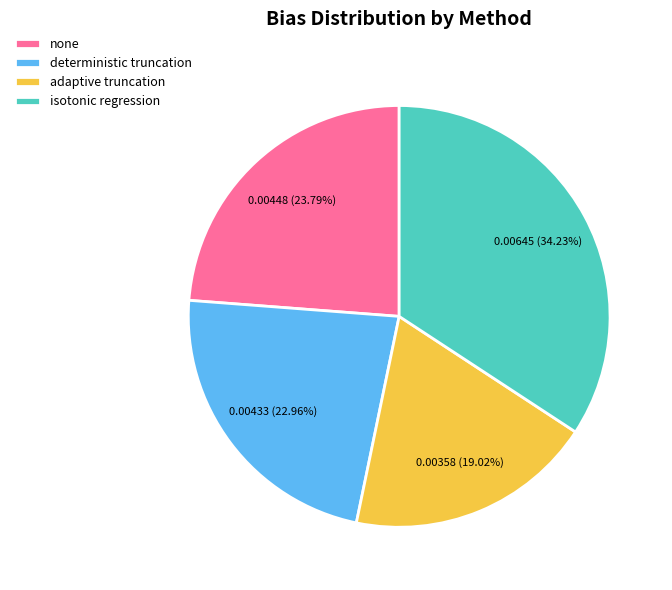

Is it true that adaptive truncation is 27% of the pie?

False